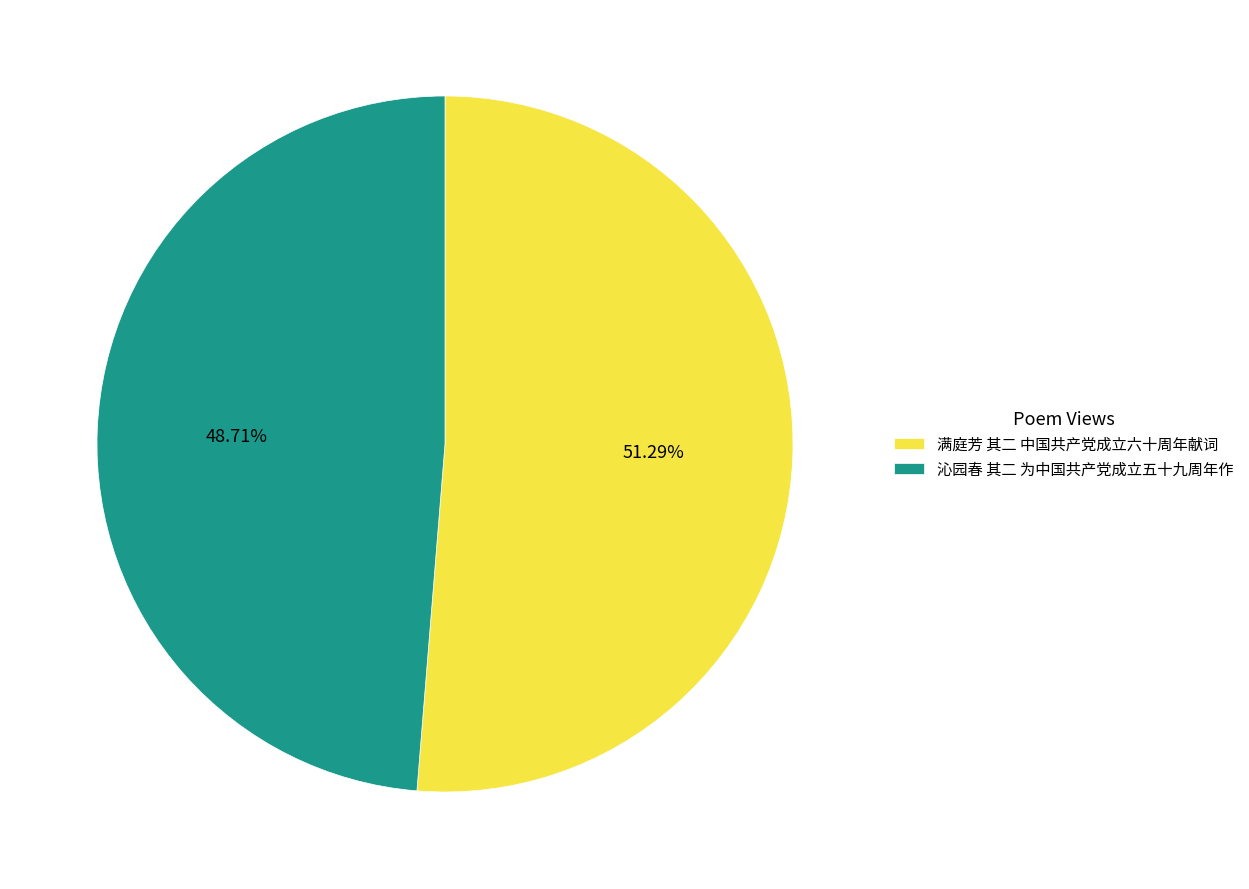

Which category has the smallest portion of the pie?

沁园春 其二 为中国共产党成立五十九周年作